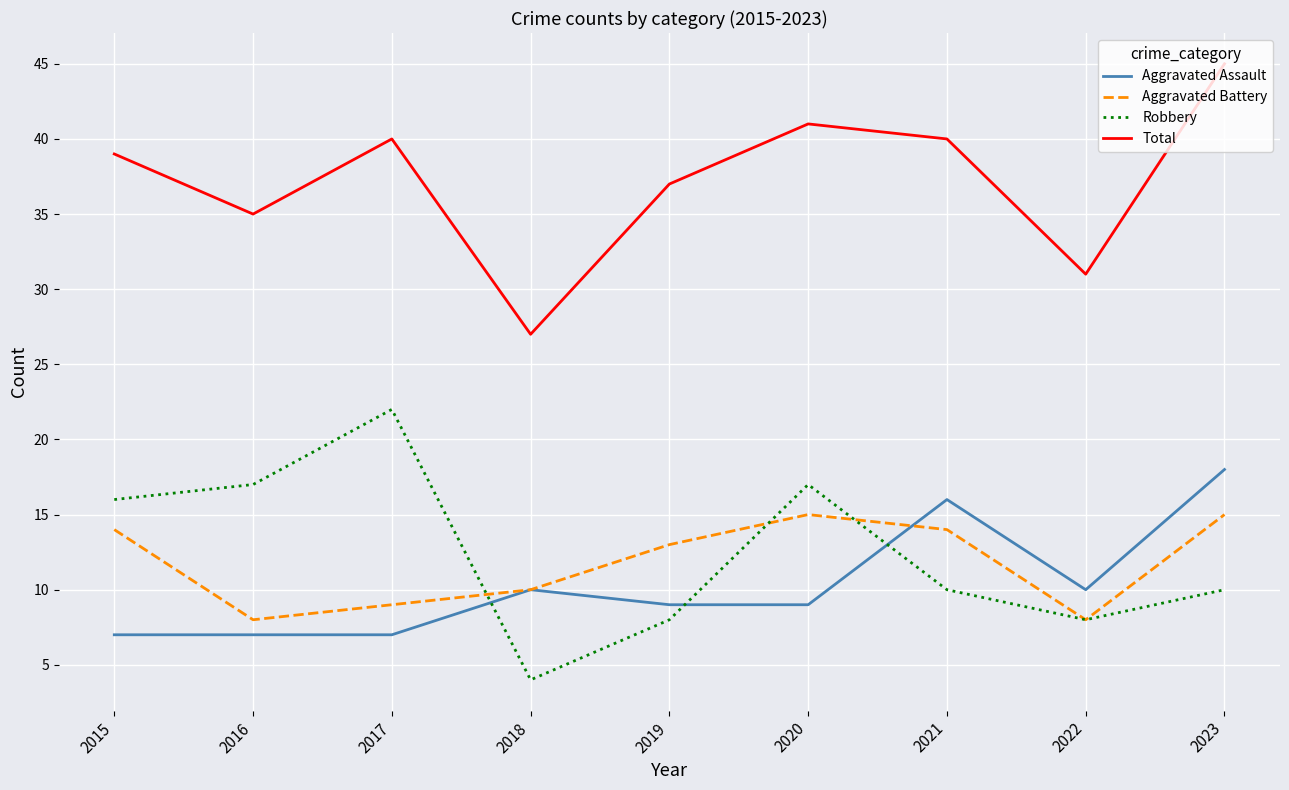

Where is Aggravated Battery nearest to the value 11?

2018